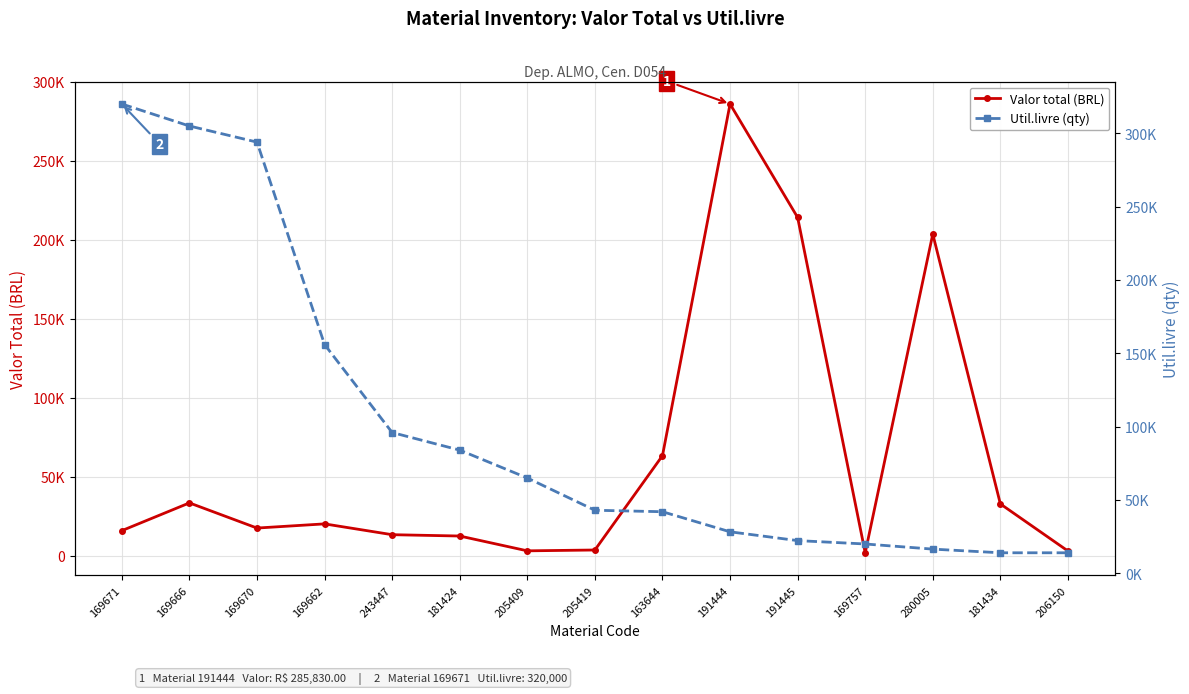

Which category has the lowest value across all series?

169757